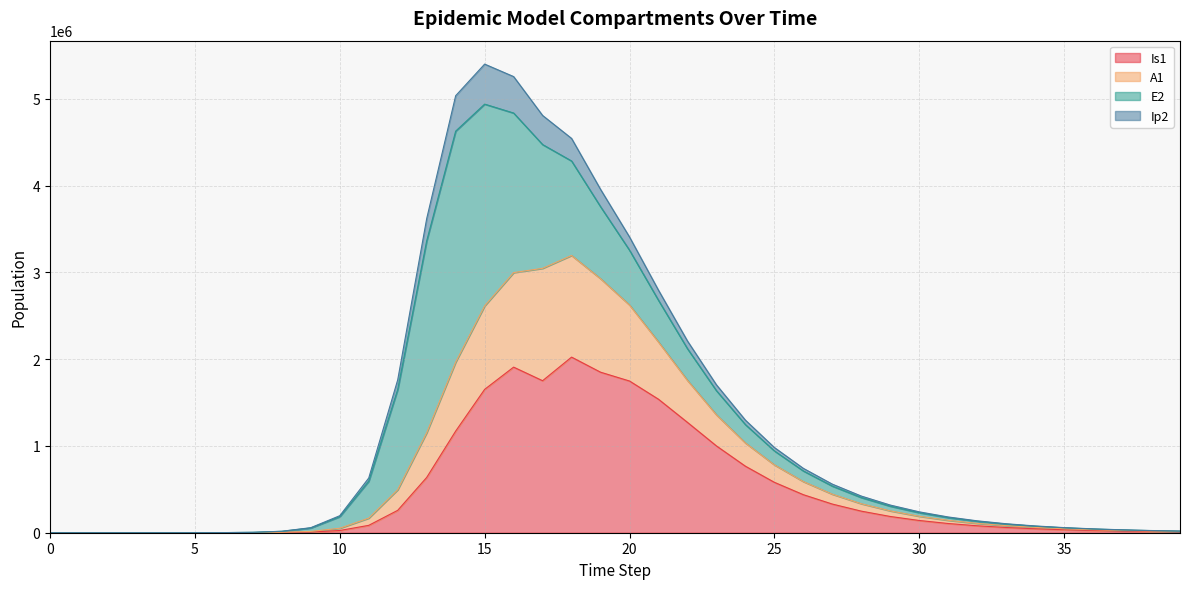

True or false: A1 and Is1 cross at least once.

False